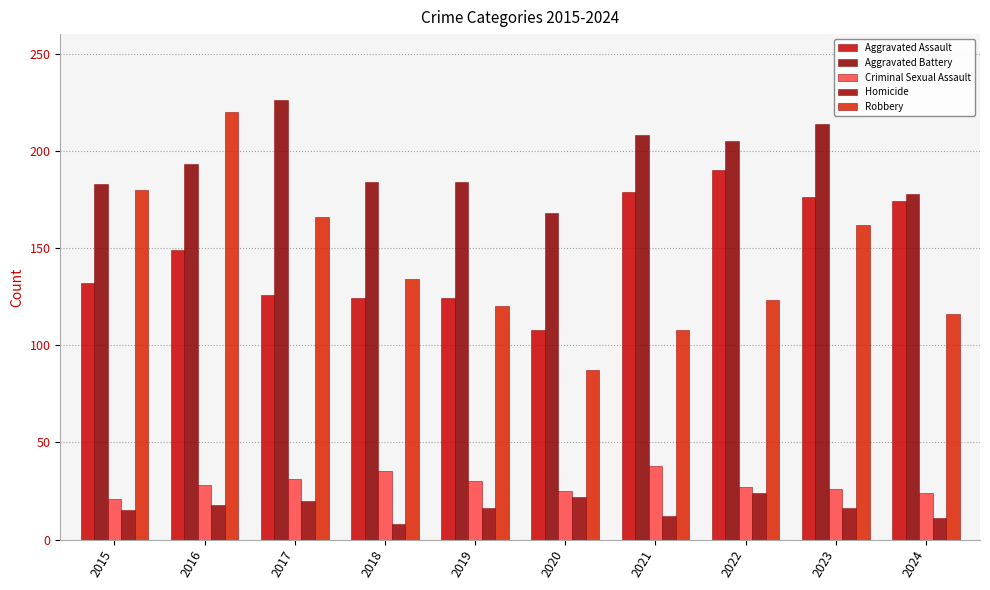

What is the sum of the Aggravated Assault values at 2017 and 2021?

305